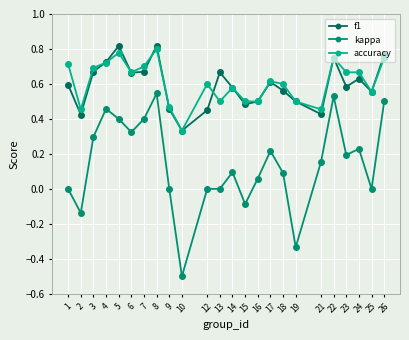

The value of f1 at 10 is 0.3. True or false?

True